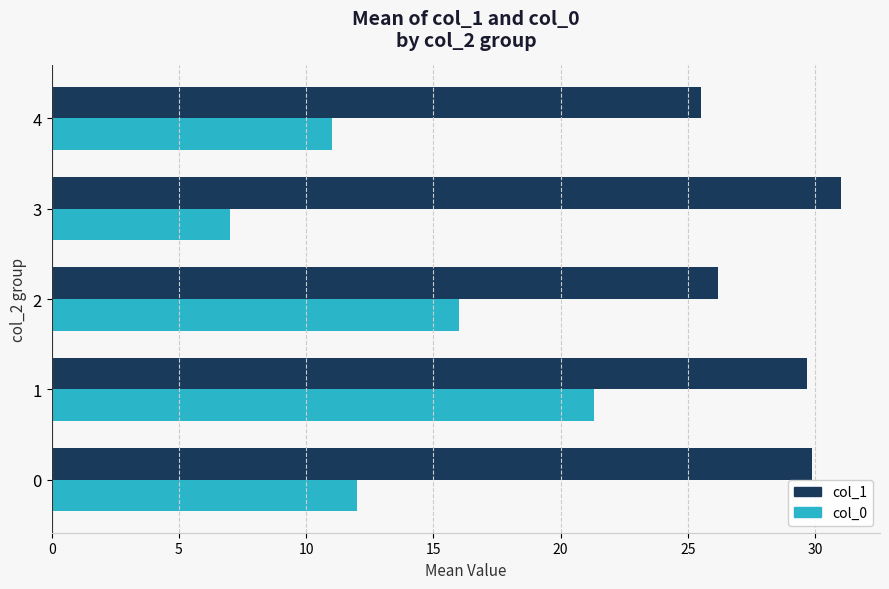

The value of col_0 at 0 is 3.7. True or false?

False